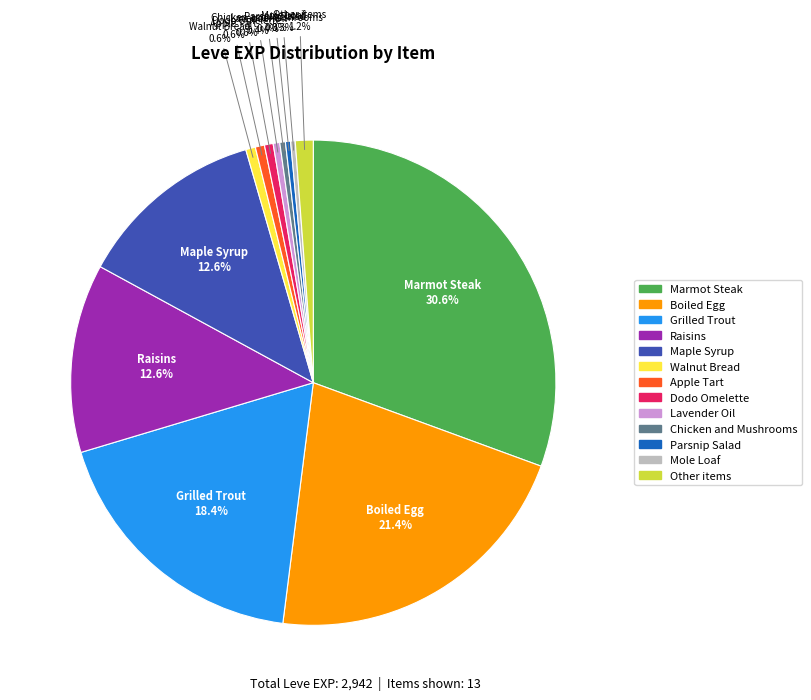

Is there any slice that represents more than half of the pie?

No